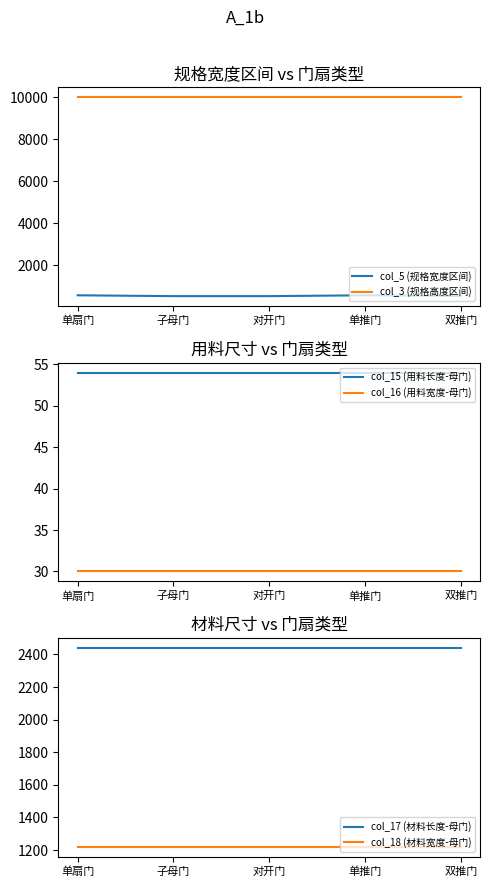

What value does the col_5 (规格宽度区间) series have at 子母门, to the nearest 5?

530